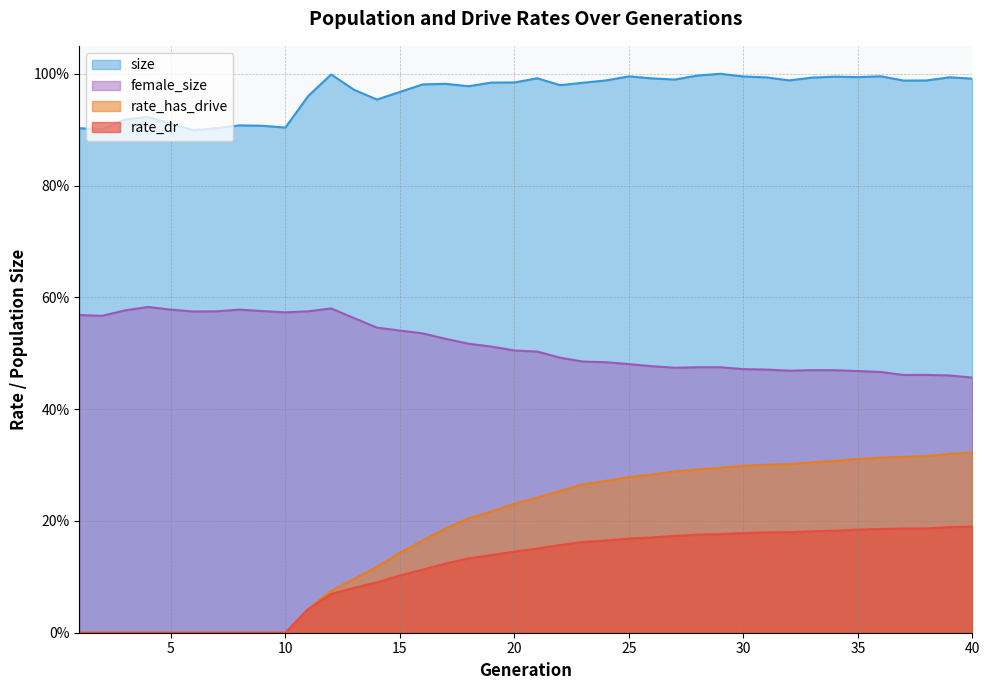

Count the number of categories in the chart.

40